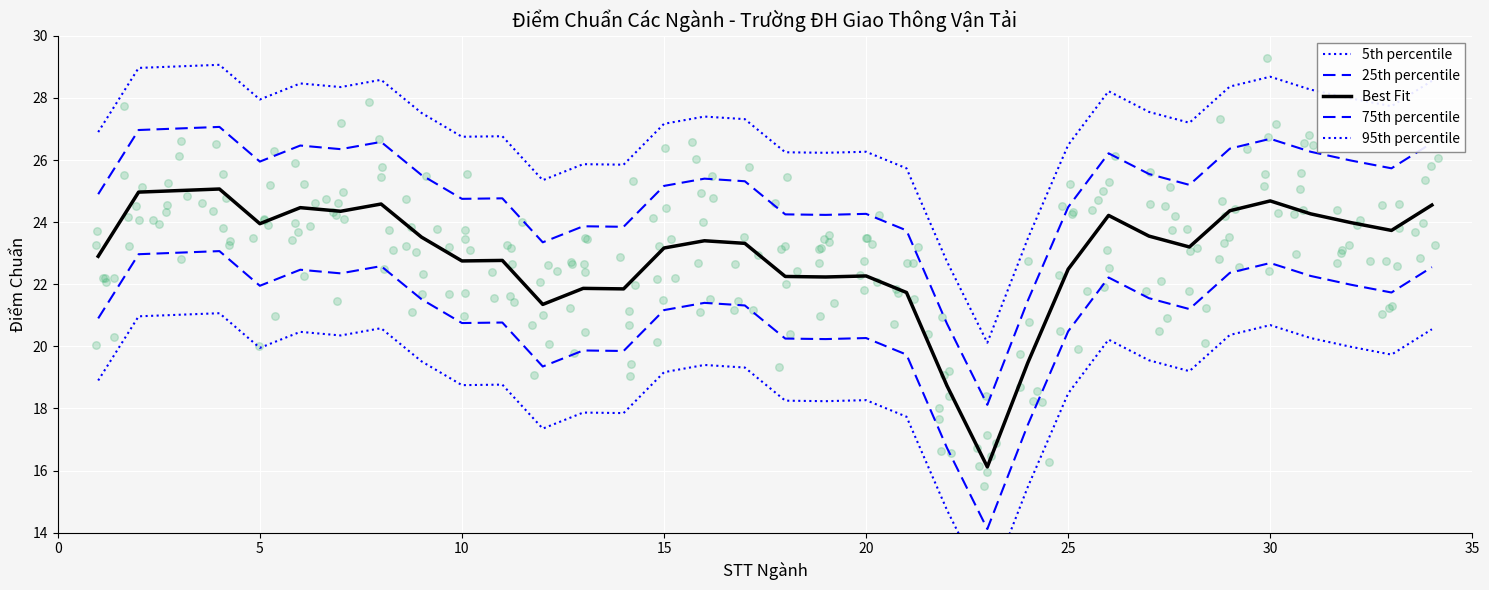

At how many categories does at least one series exceed 14?

34